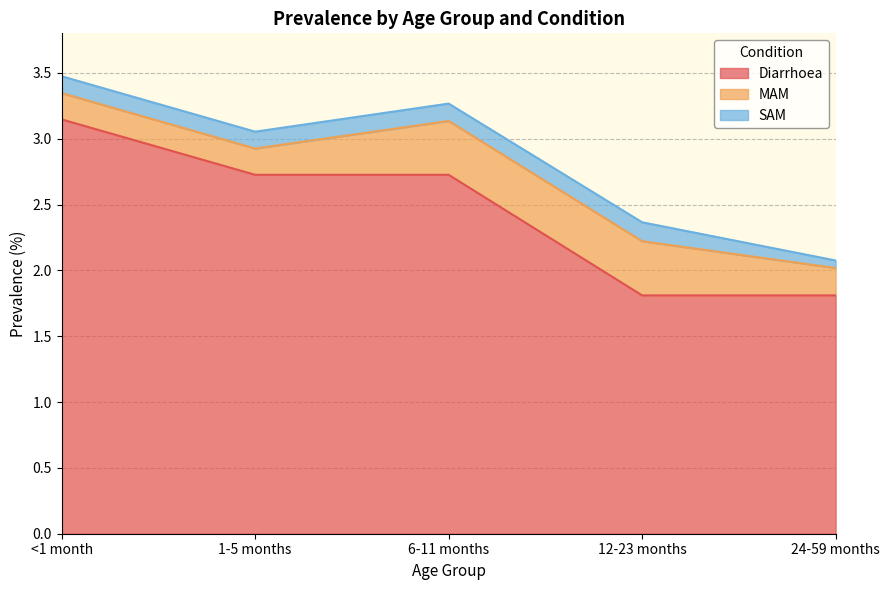

Which series has the largest total across all categories?

Diarrhoea